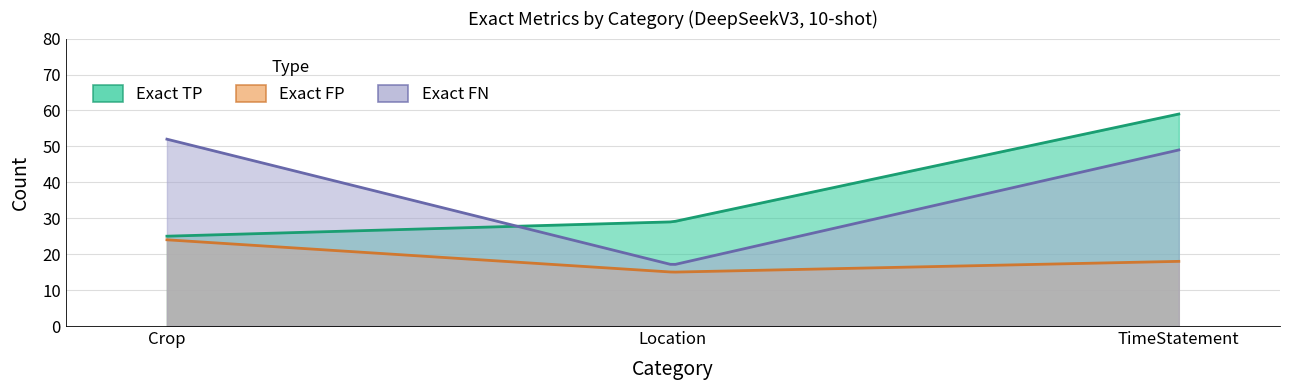

Which series changed the most between Location and TimeStatement?

Exact FN